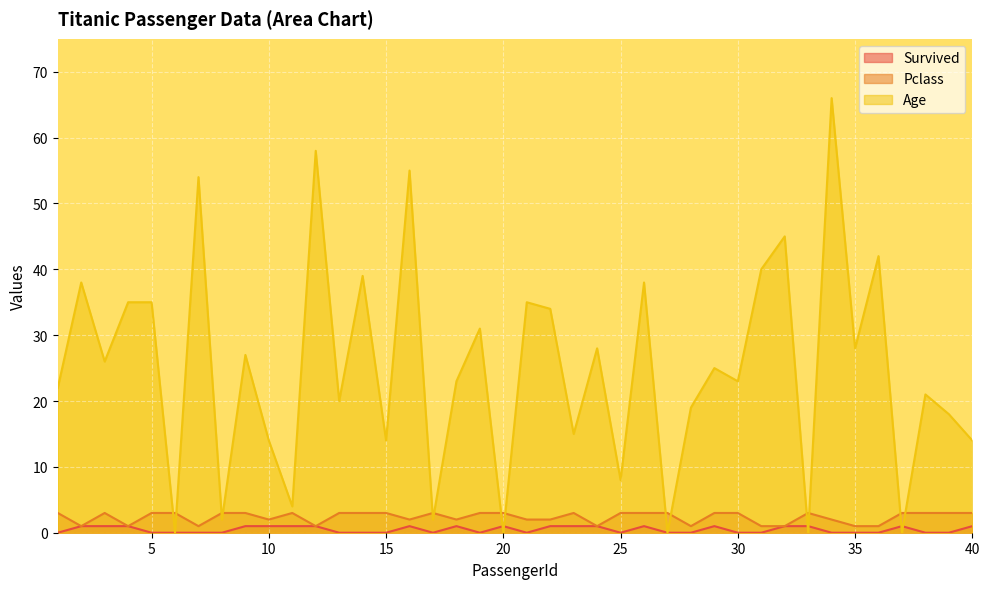

At how many categories does at least one series exceed 55?

2